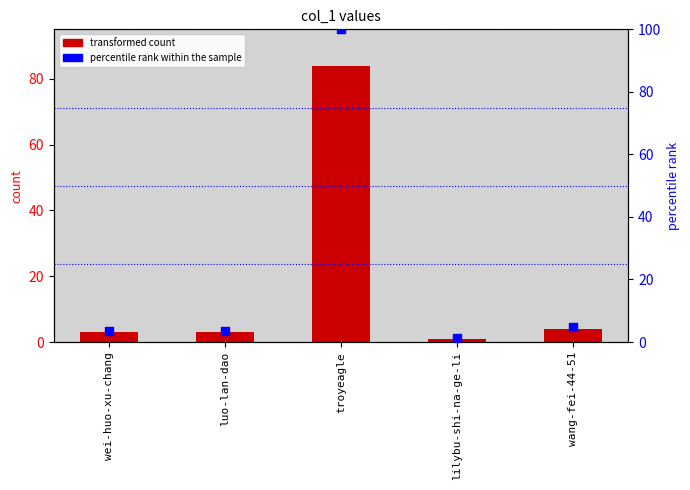

At which category is the sum across all series the highest?

troyeagle